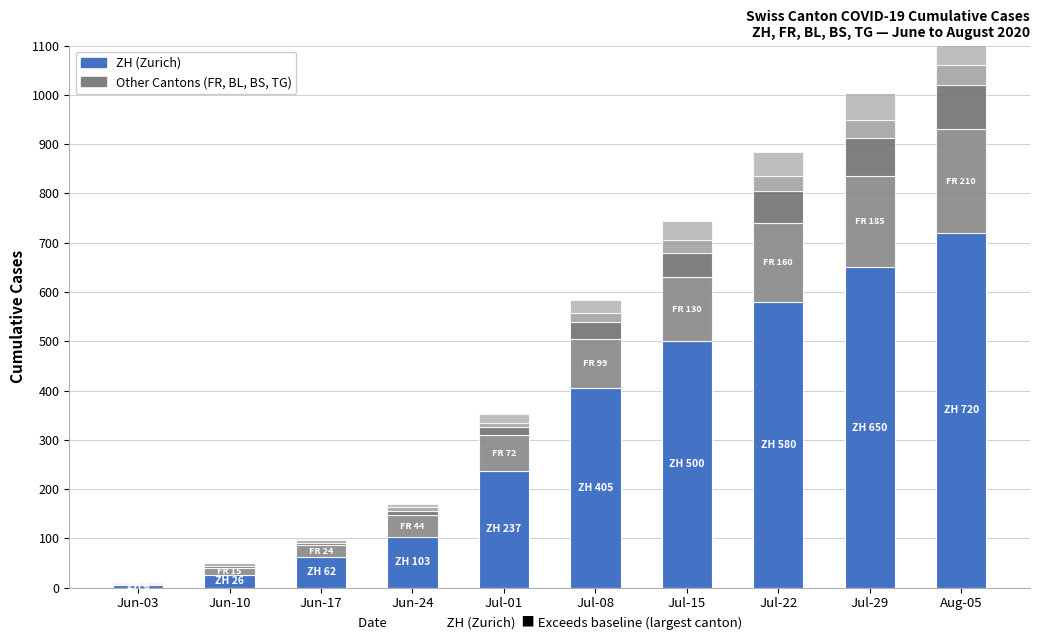

How many data points in ZH are above 405?

4